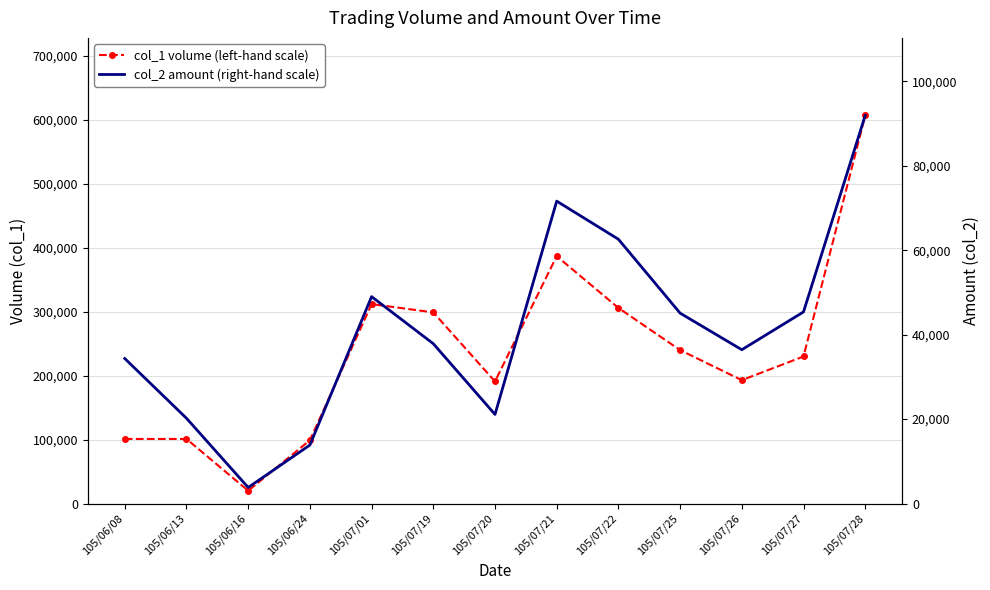

True or false: col_2 amount (right-hand scale) and col_1 volume (left-hand scale) intersect in this chart.

False